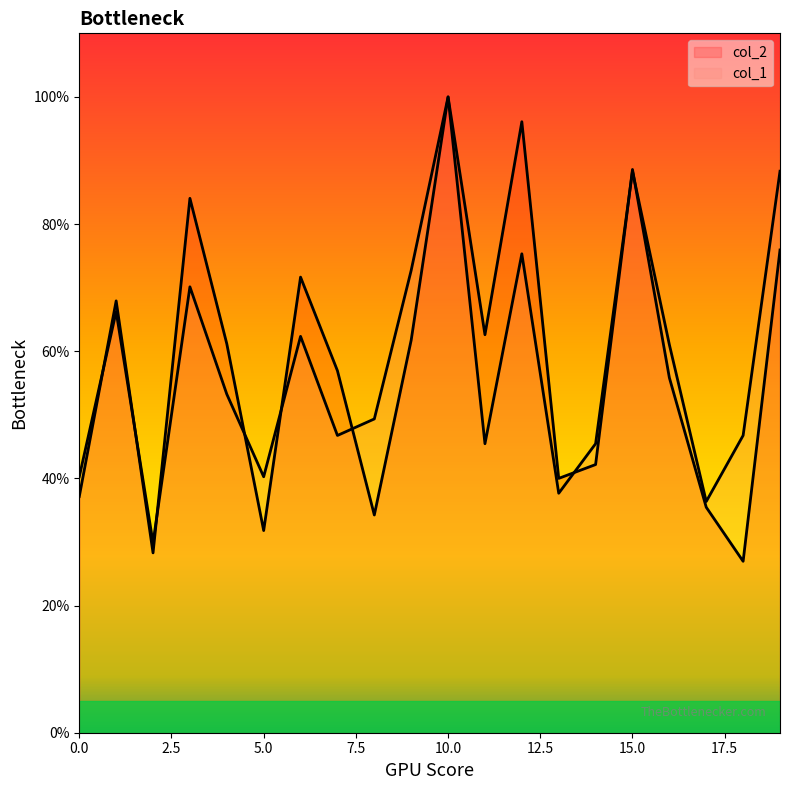

Is it true that col_1 equals 50.0 at 17?

False